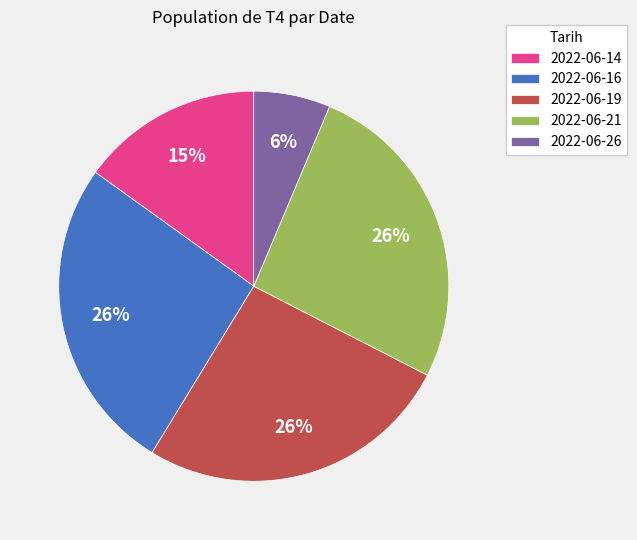

Is 2022-06-16 the majority of the pie?

No